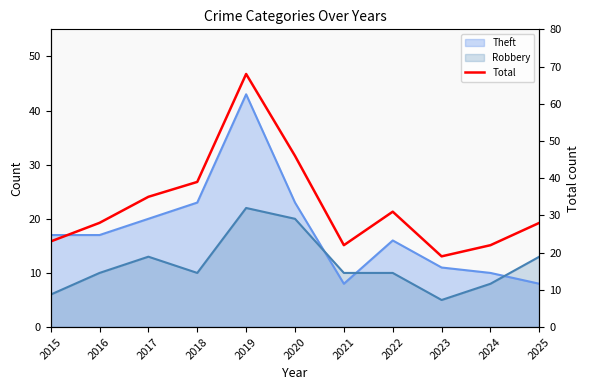

What is the change in value from 2017 to 2025?

-7